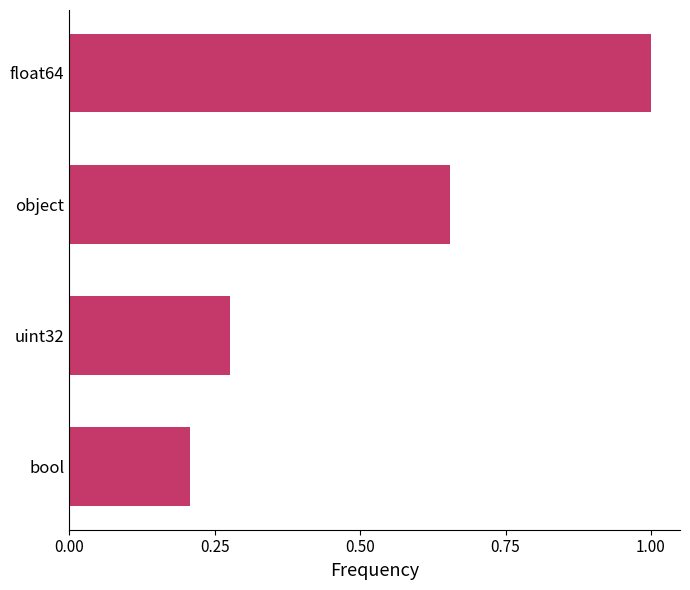

What is the change in value from object to bool?

-0.4